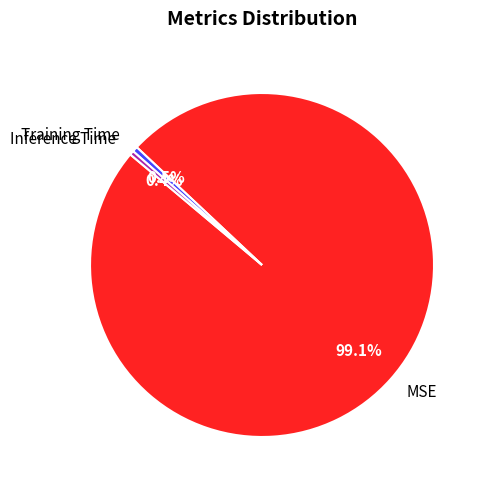

Is there a majority slice in this chart?

Yes